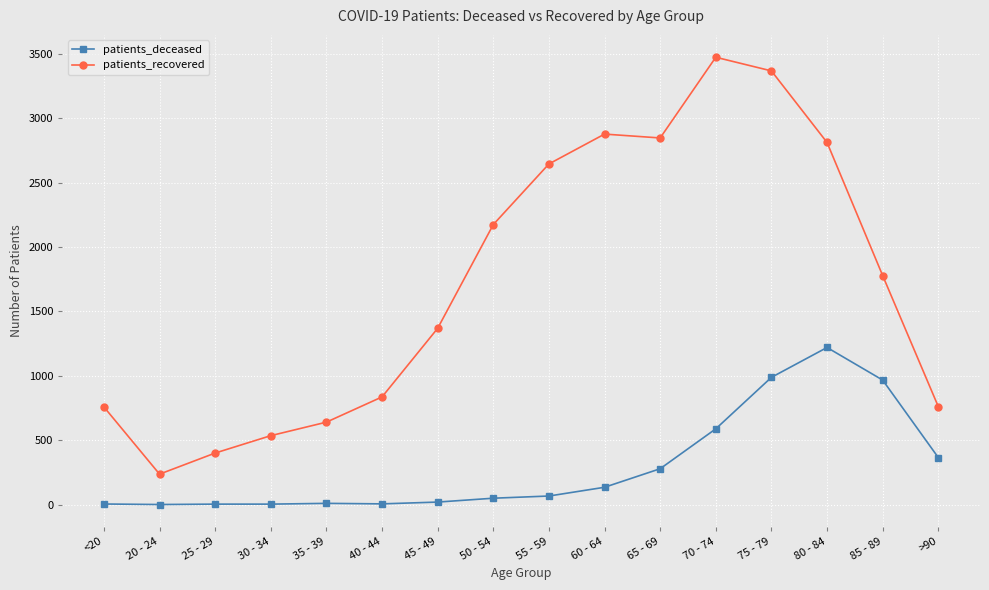

List the series in order of their peak value, lowest first.

patients_deceased, patients_recovered